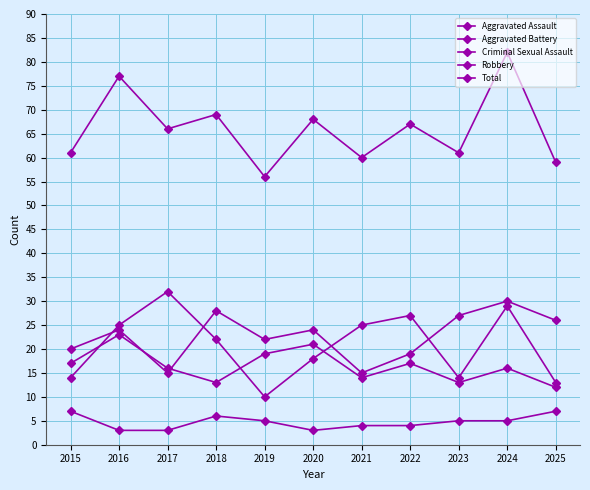

Does the chart have visible grid lines?

Yes